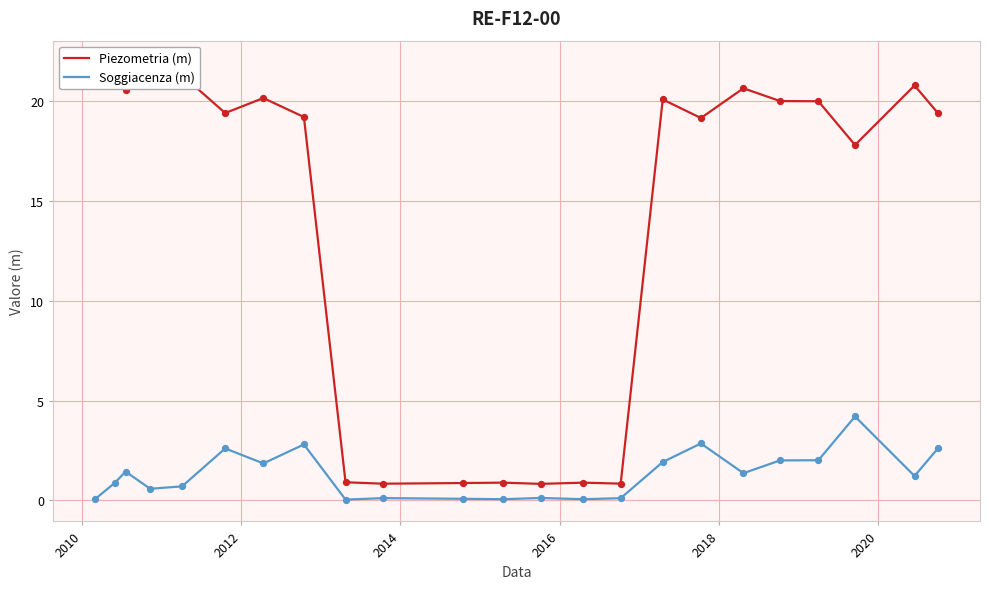

Which series contains the lowest Y value?

Soggiacenza (m)